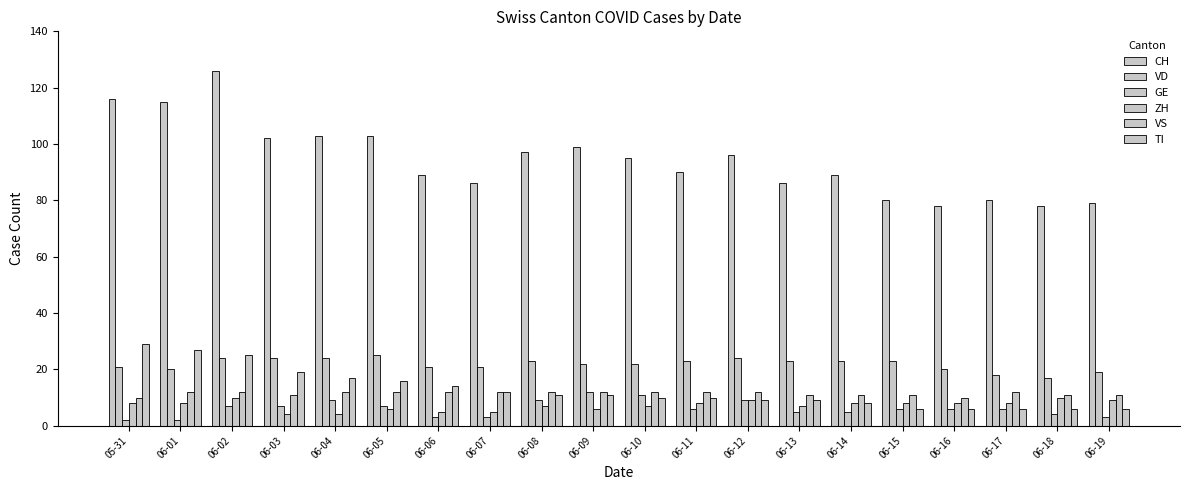

What is the sum of all ZH values?

145